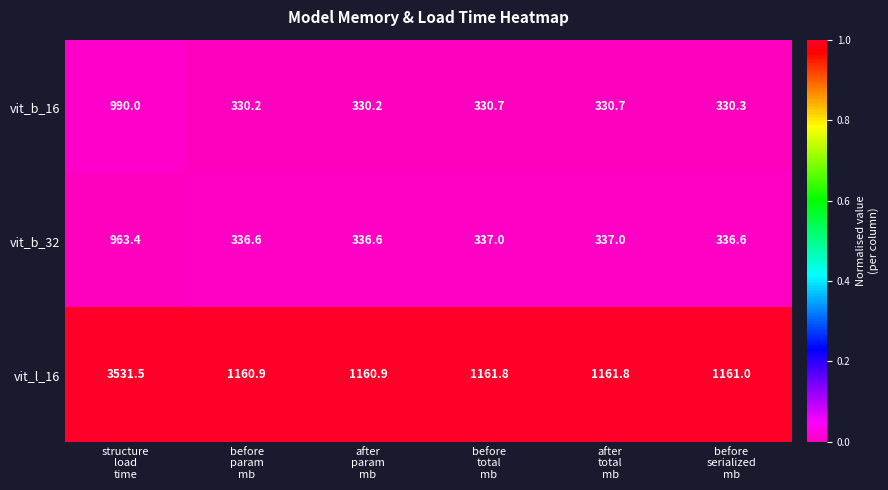

Which series has the widest spread of values?

vit_l_16